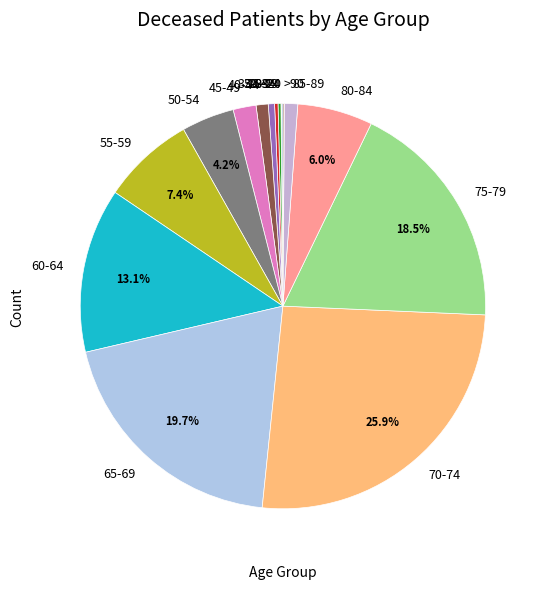

To the nearest percent, what is the average slice percentage?

6%